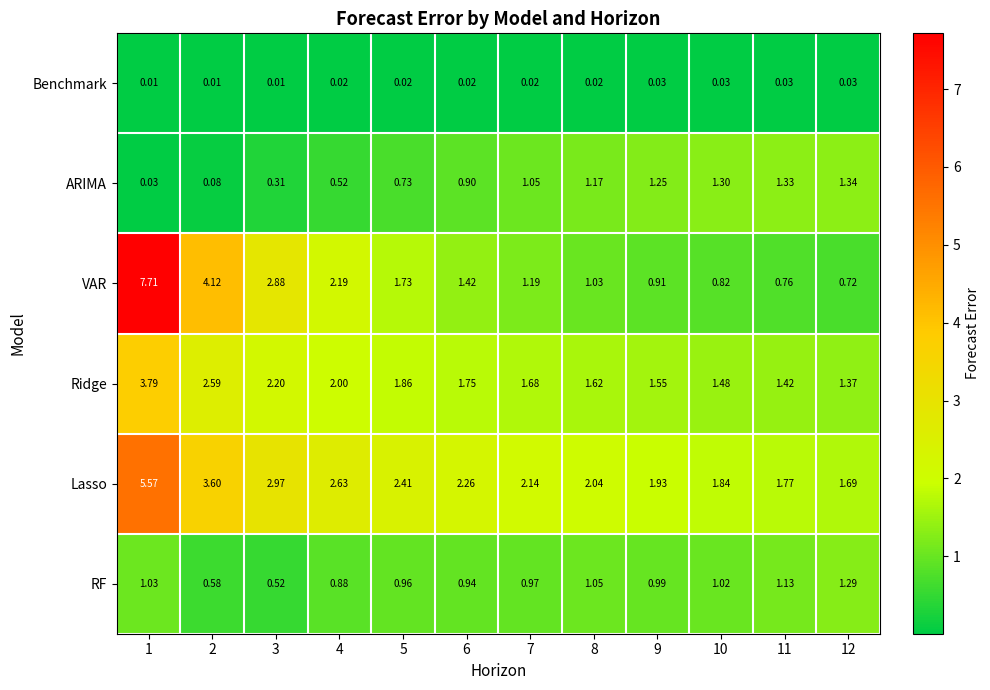

Which series has the largest range (max minus min)?

VAR